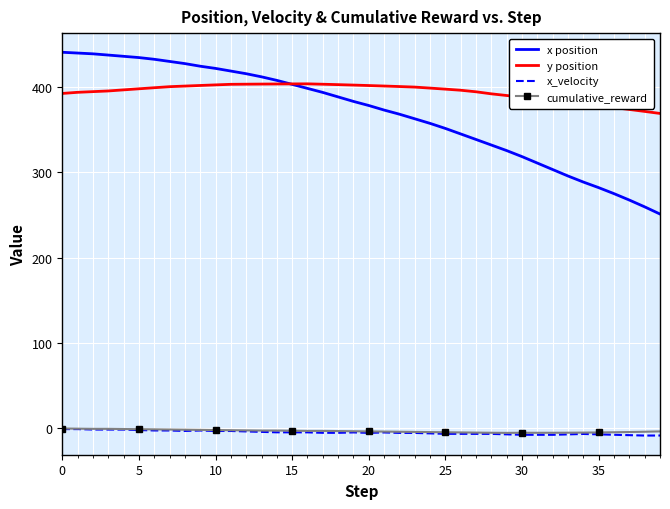

True or false: cumulative_reward and x position cross at least once.

False